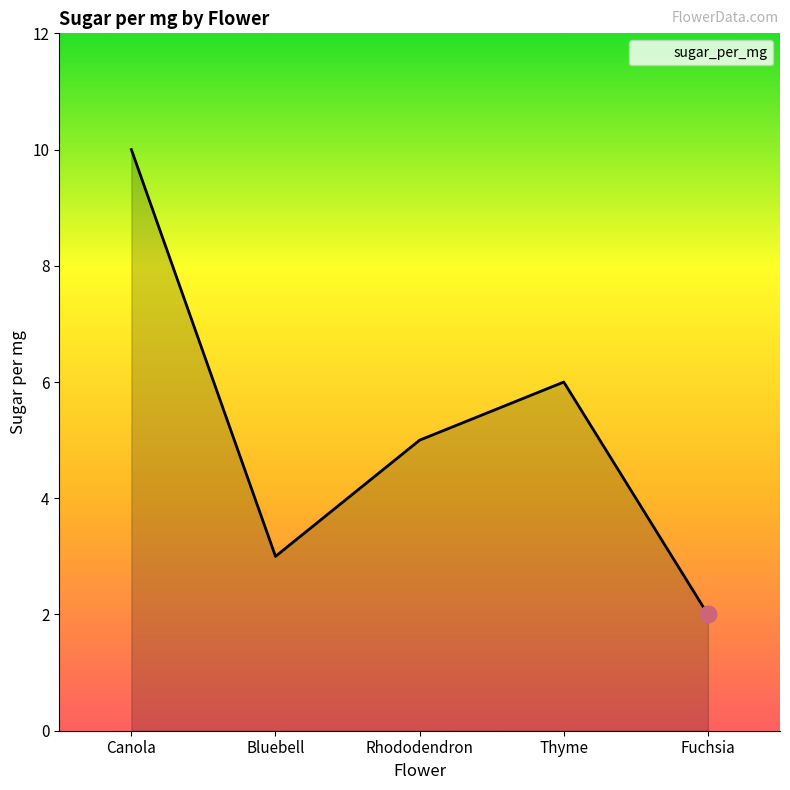

What is the sum of the values at Thyme and Fuchsia?

8